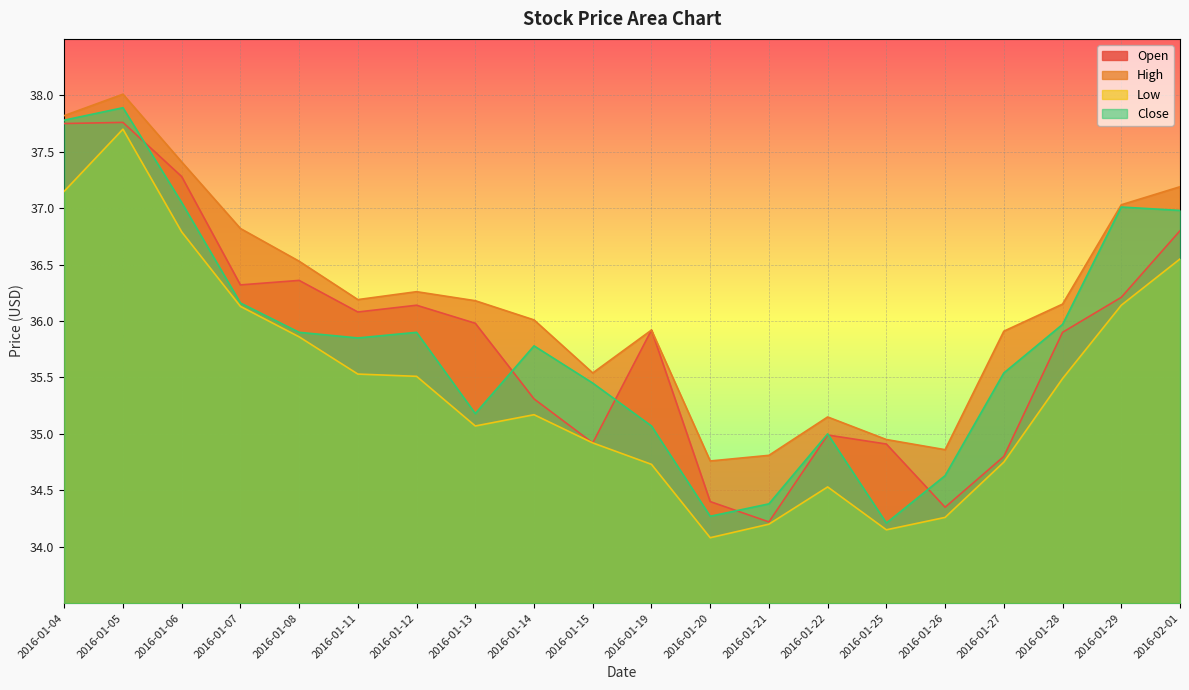

How many lines are shown in the chart?

4